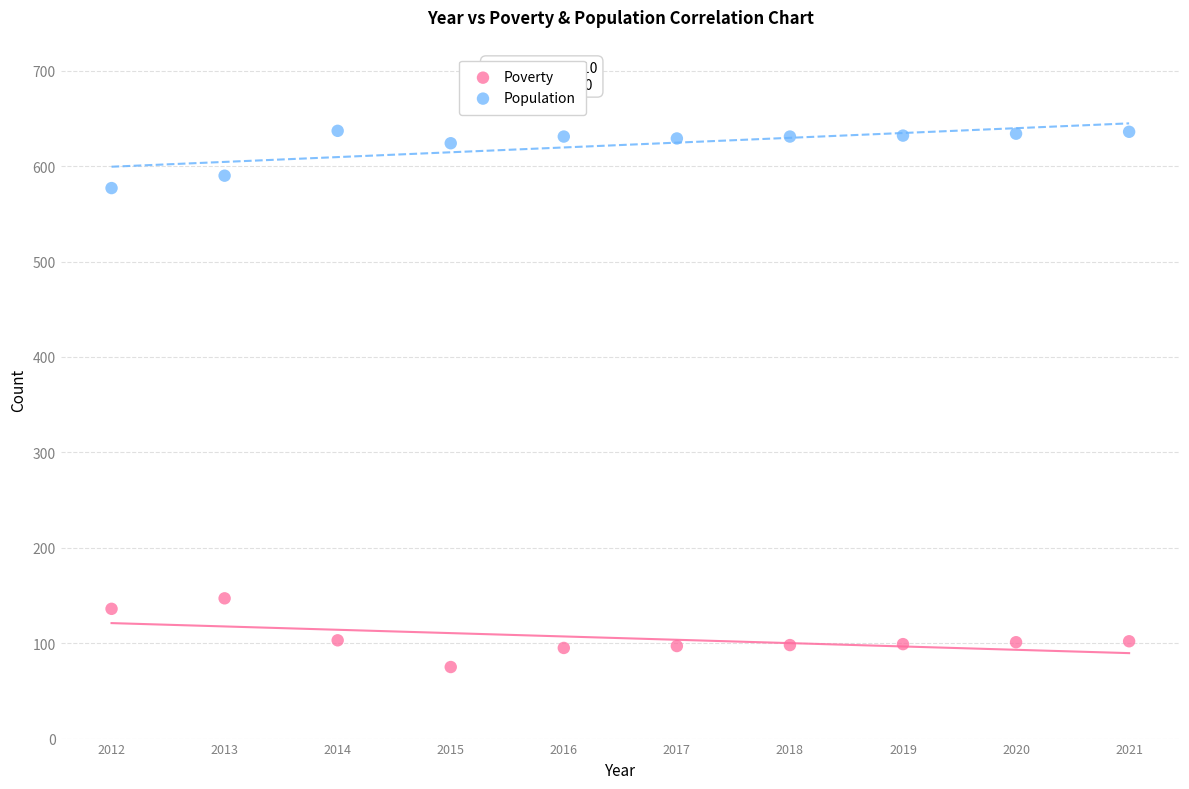

Which series reaches the maximum Y coordinate?

Population